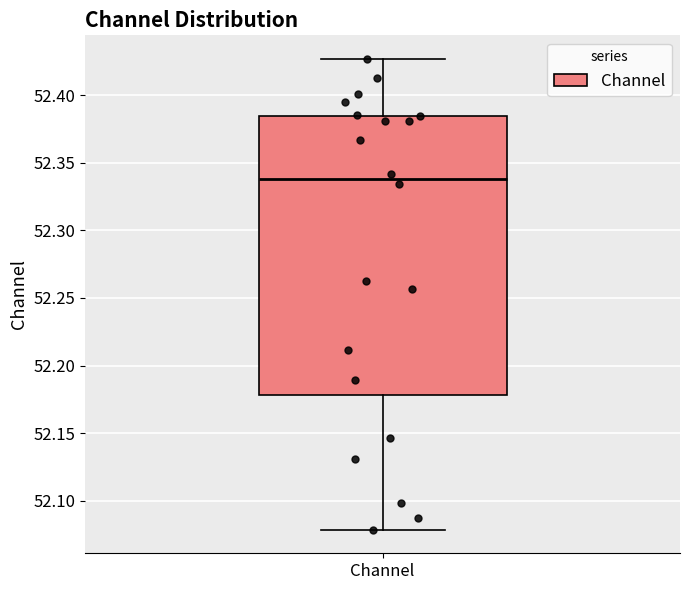

Where is the upper edge of the box for Channel on the y-axis? The values are not printed on the chart, so give them approximately, as read against the axis.

52.385